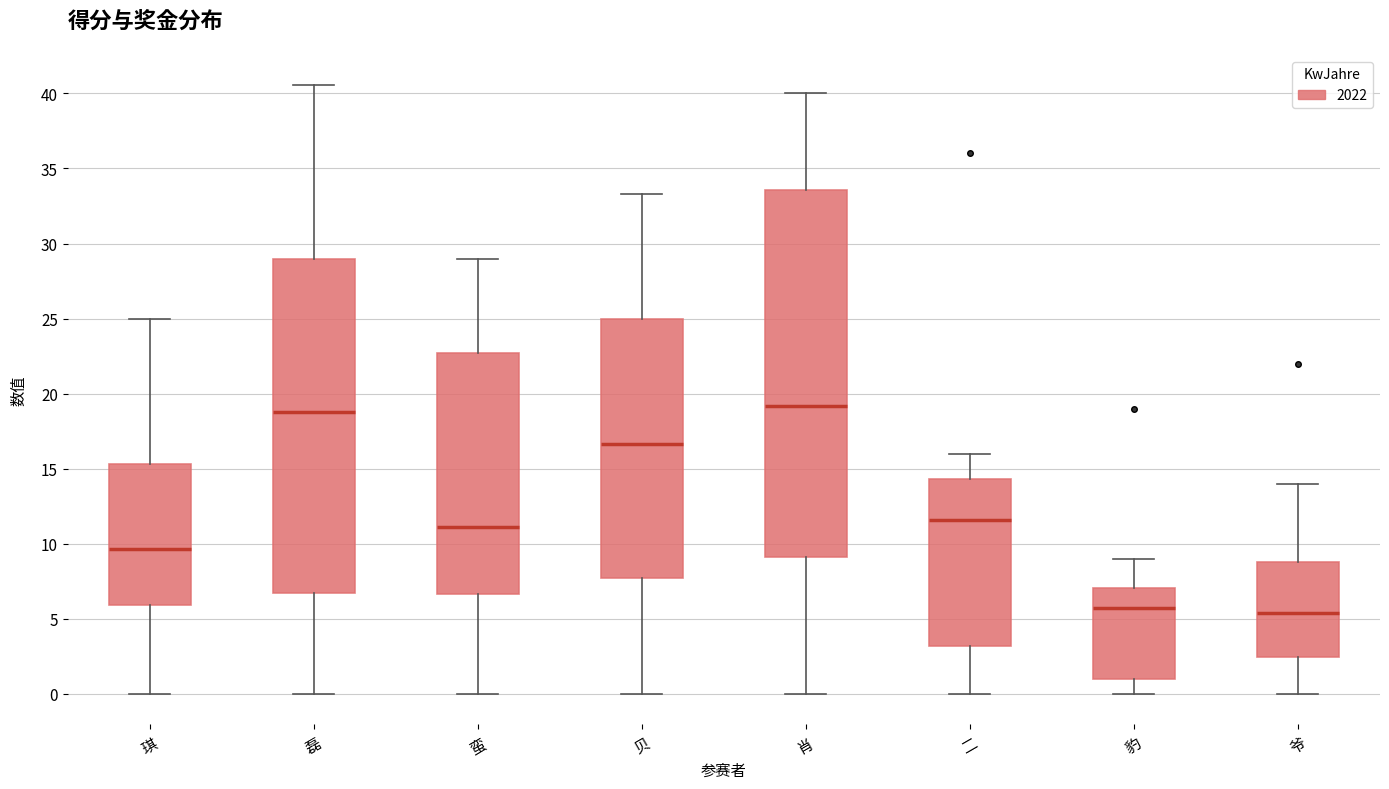

Comparing the boxes themselves (not the whiskers), which one is the tallest?

肖